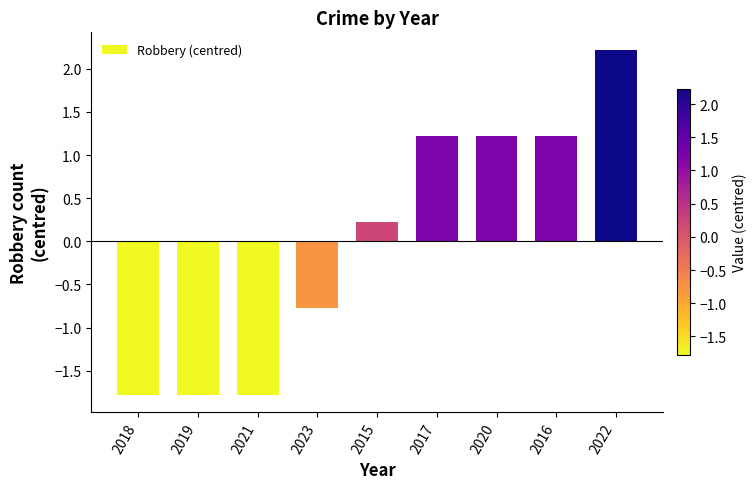

Which category has the highest value across all series?

2022